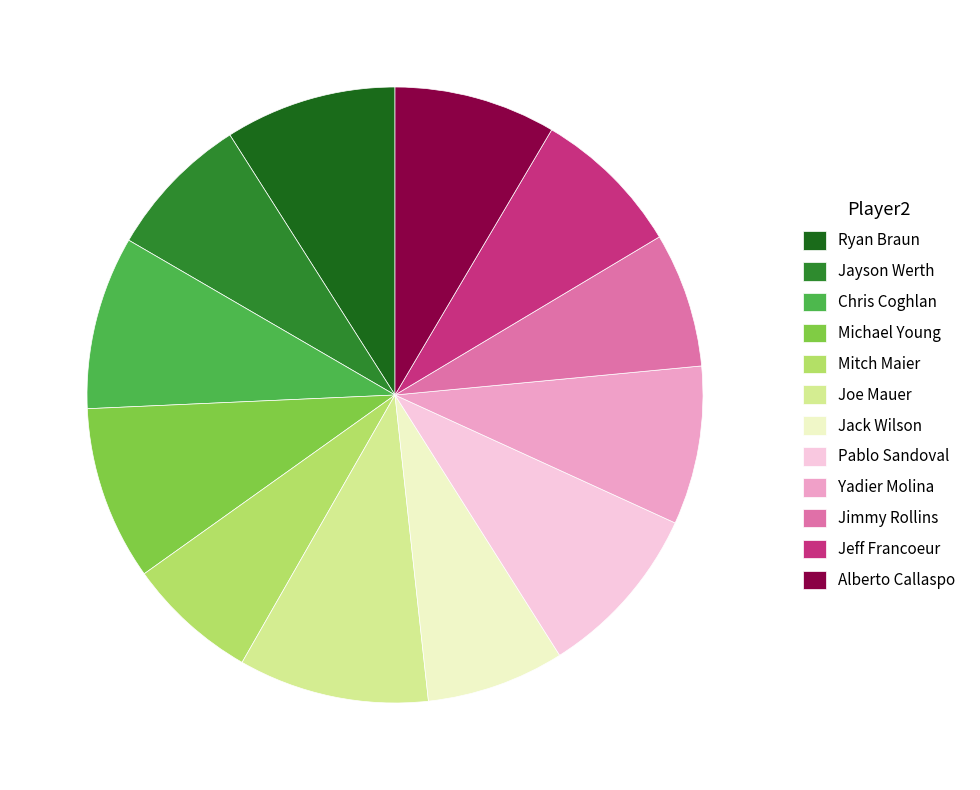

How many slices are in this pie chart?

12